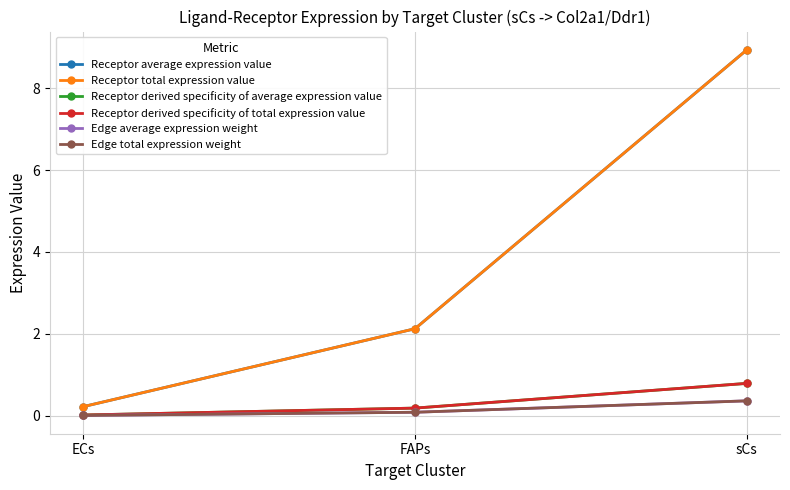

Rank the categories by Edge average expression weight value from lowest to highest.

ECs, FAPs, sCs